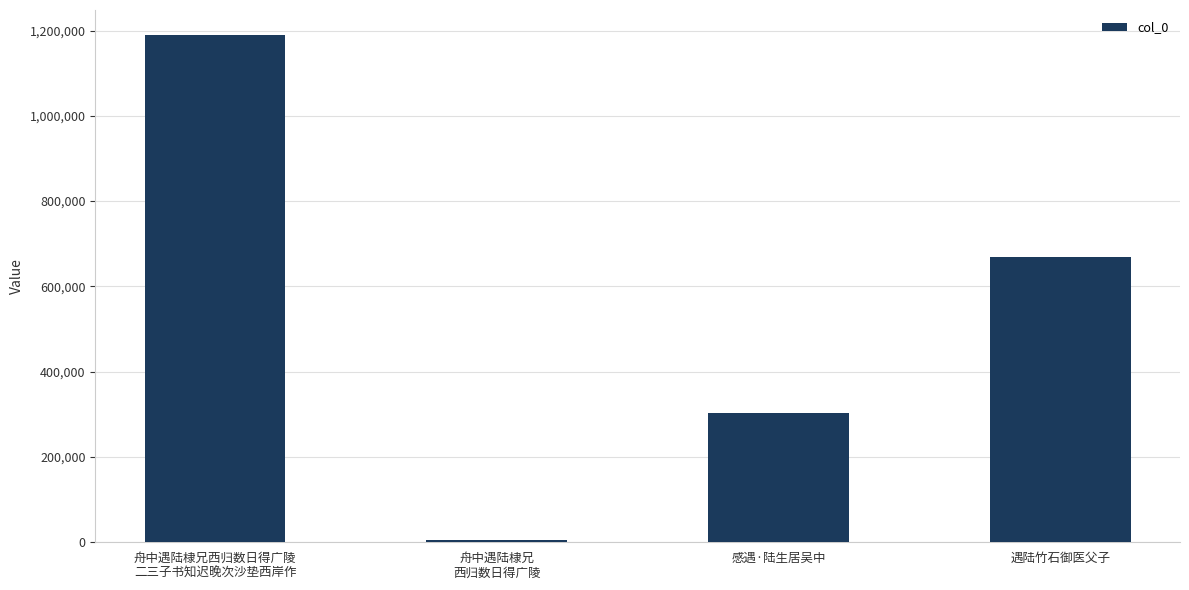

The value at 舟中遇陆棣兄西归数日得广陵
二三子书知迟晚次沙垫西岸作 is 1188682. True or false?

True